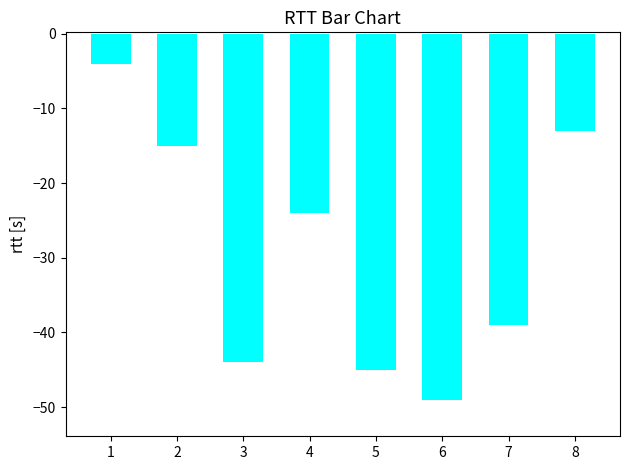

What is the difference between the maximum and minimum values?

45